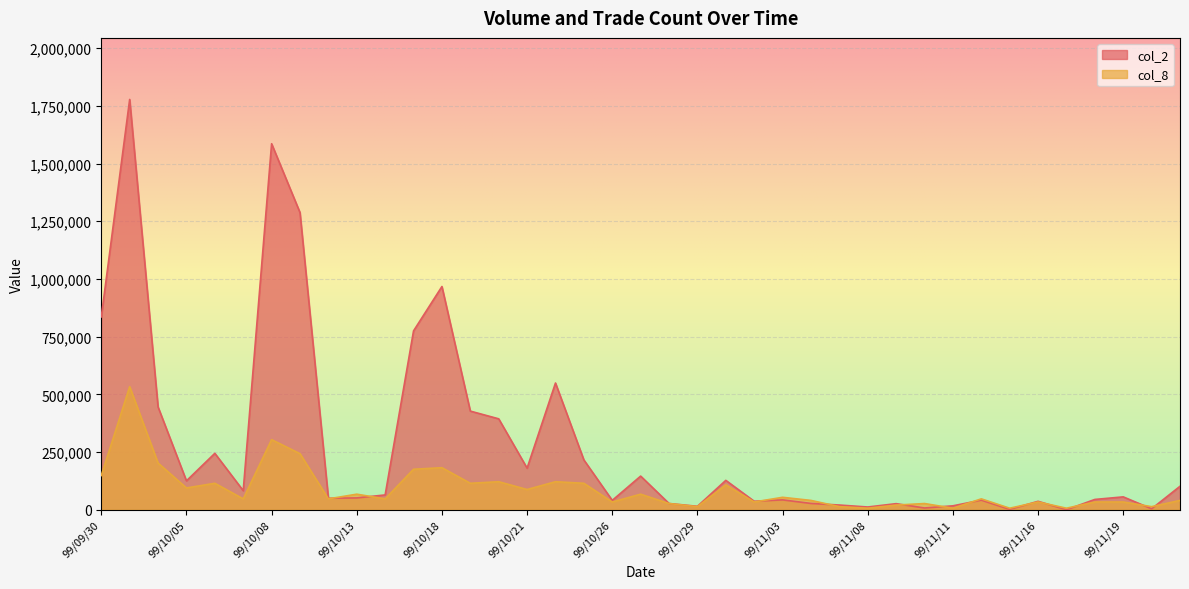

At how many categories does at least one series exceed 872694?

4